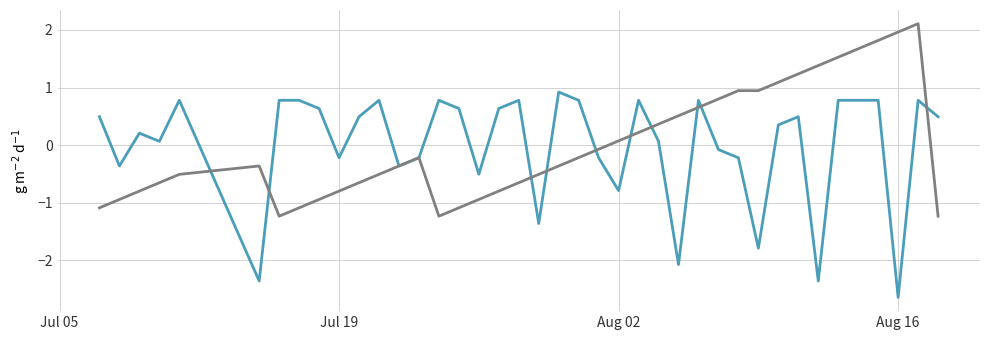

What is the minimum value shown in the chart?

-2.6